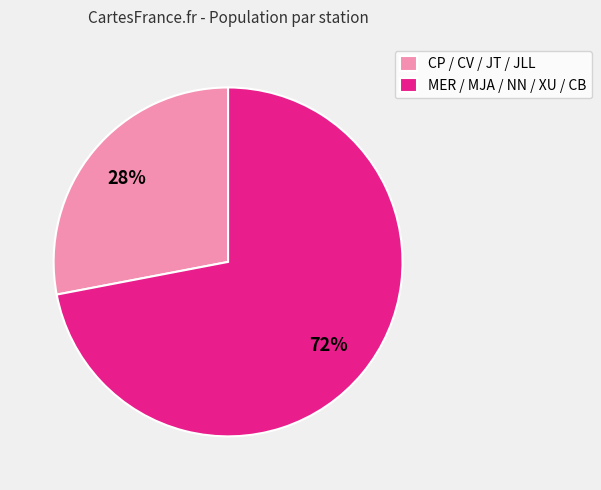

Between CP / CV / JT / JLL and MER / MJA / NN / XU / CB, which is larger?

MER / MJA / NN / XU / CB